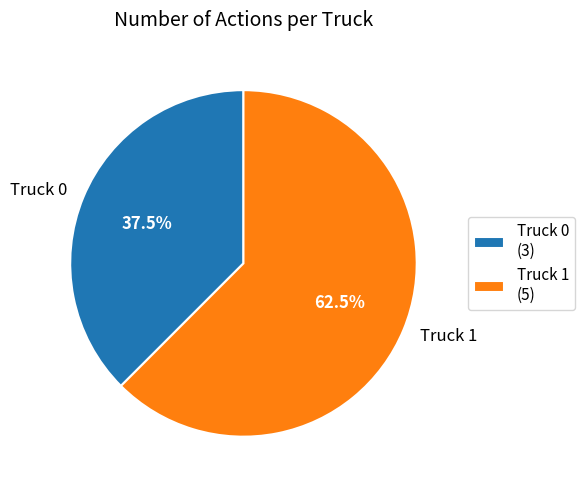

Combined, do Truck 1 and Truck 0 account for over 50%?

Yes